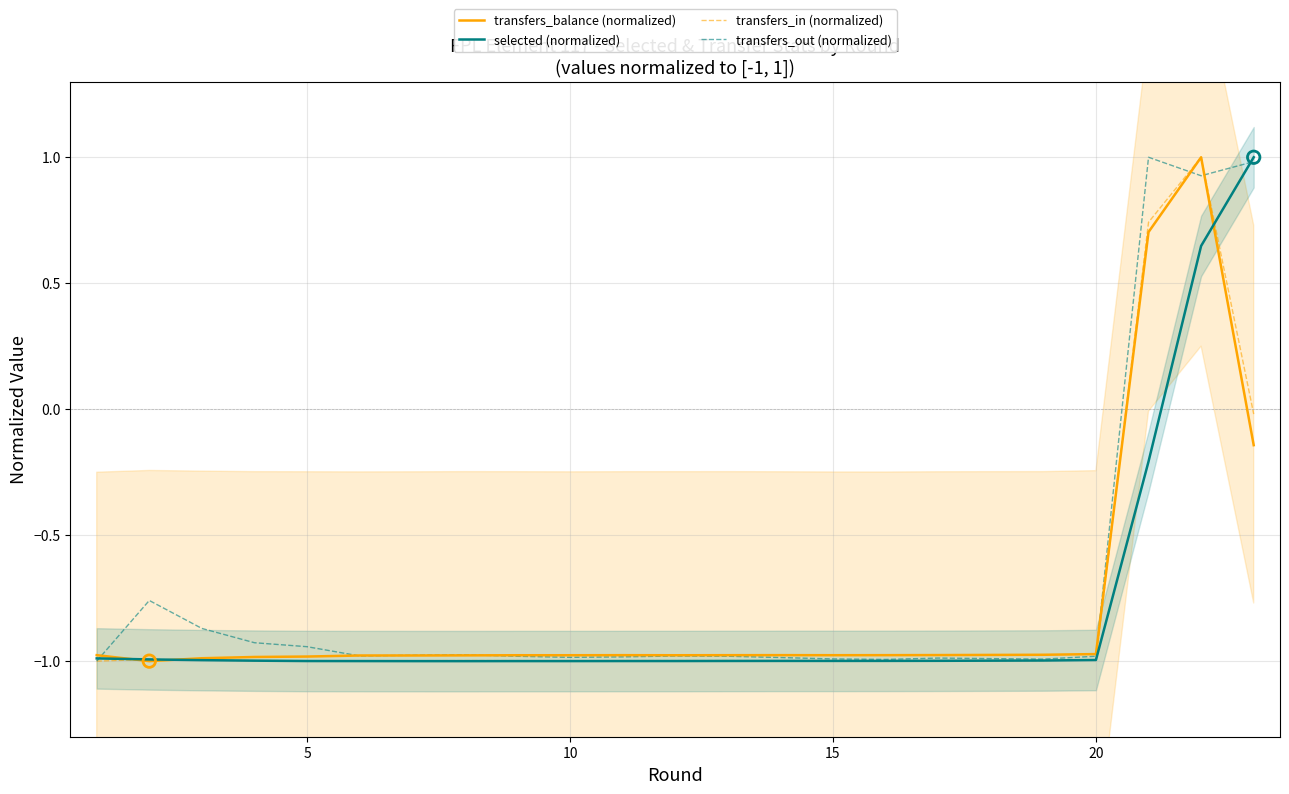

At how many categories does at least one series exceed 0?

3